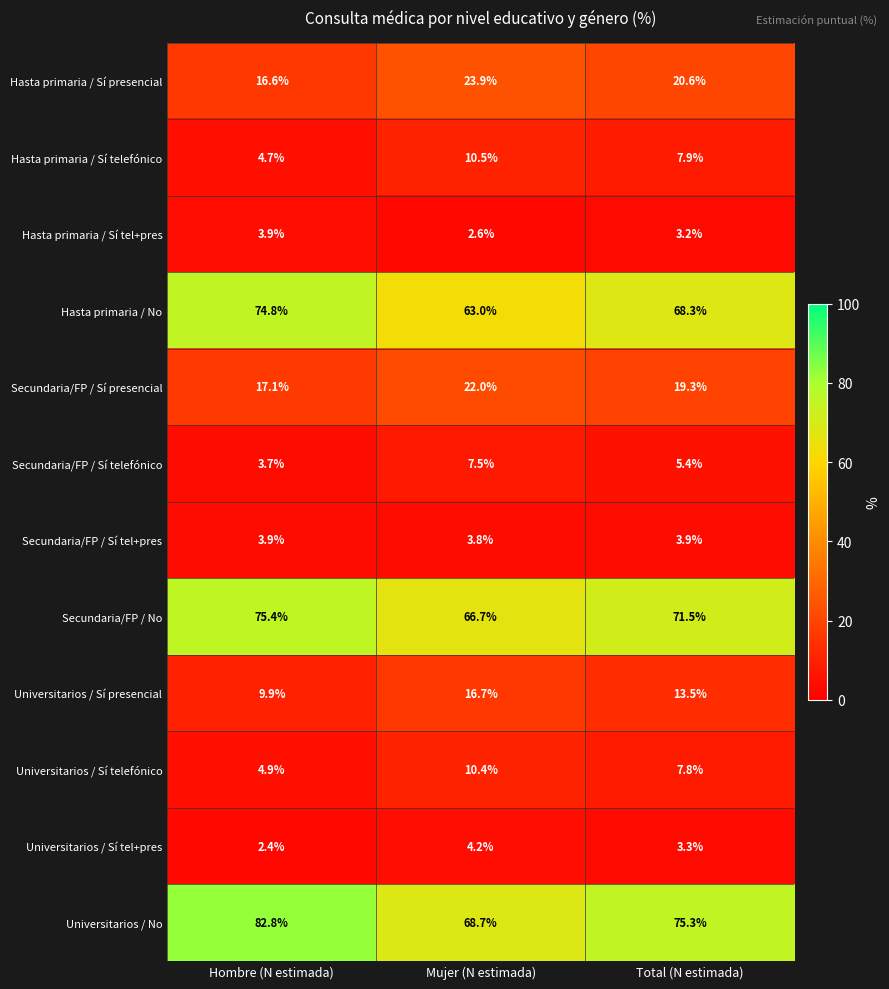

What is the sum of the Universitarios / Sí tel+pres values at Total (N estimada) and Hombre (N estimada)?

5.7